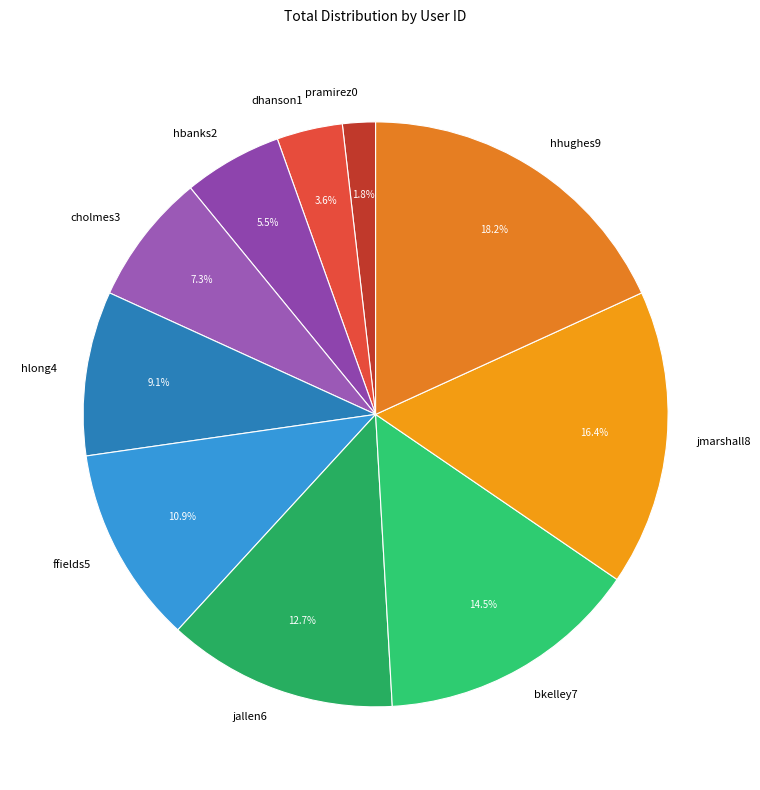

Does cholmes3 represent more than half of the total?

No